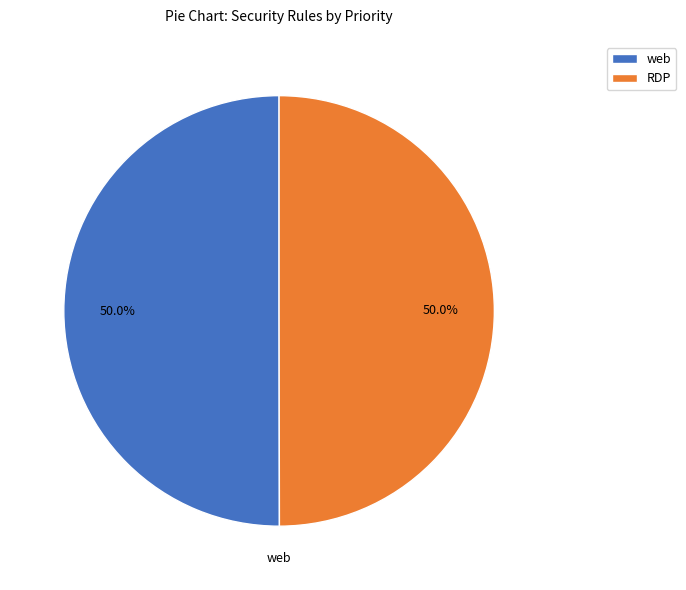

Is it true that web is 58% of the pie?

False